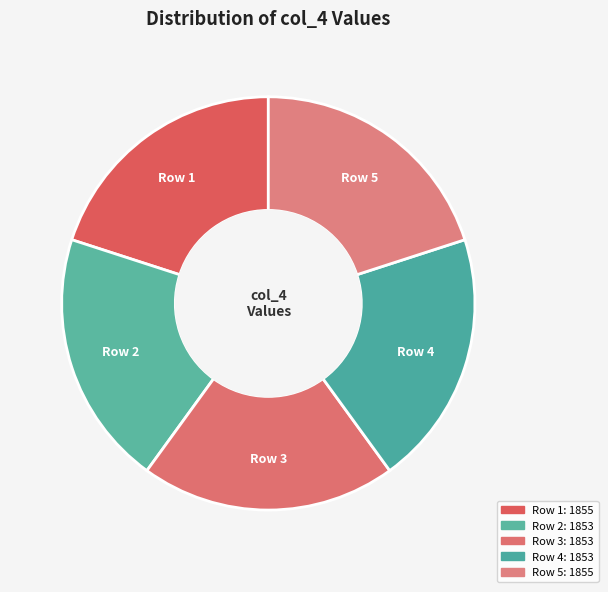

How many segments does this pie chart have?

5